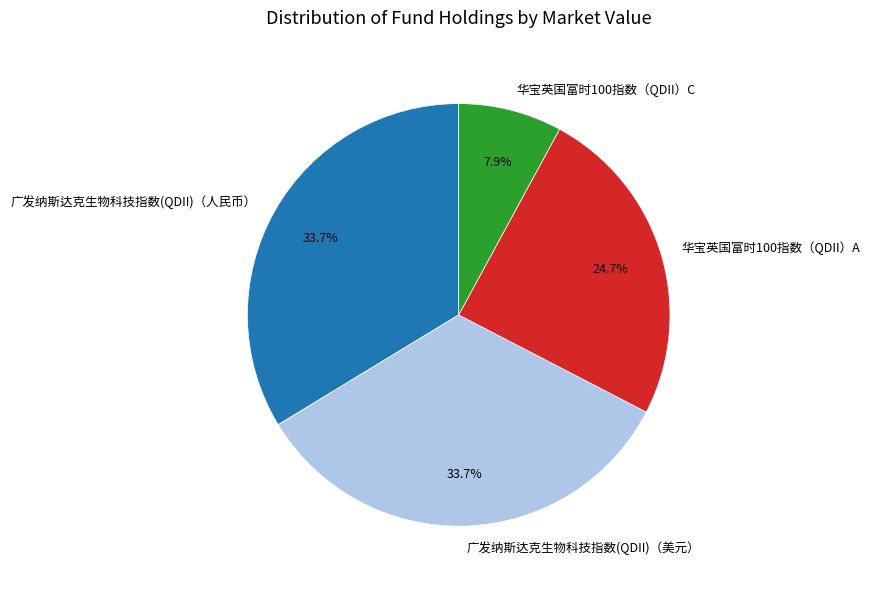

The 广发纳斯达克生物科技指数(QDII)（人民币） slice represents 19% of the pie. True or false?

False